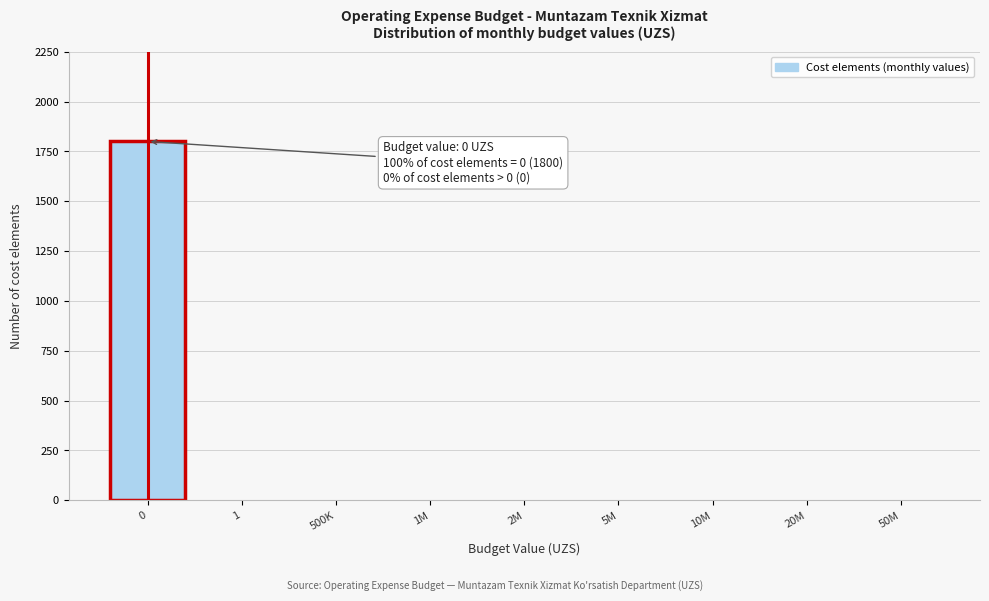

Reading left to right, list all the values displayed in this chart.

0=1800	1=0	500K=0	1M=0	2M=0	5M=0	10M=0	20M=0	50M=0